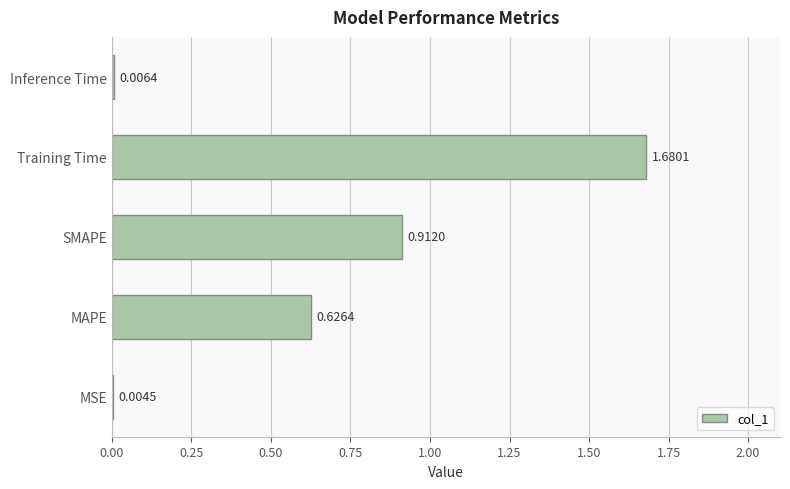

What is the sum of all values?

3.2